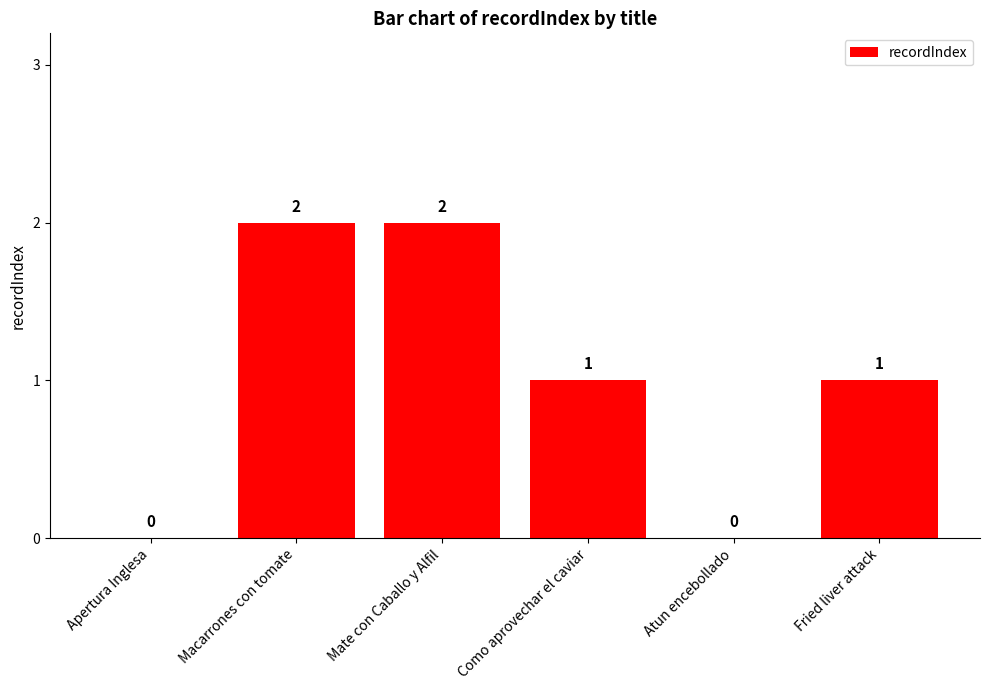

The value at Macarrones con tomate is 3. True or false?

False